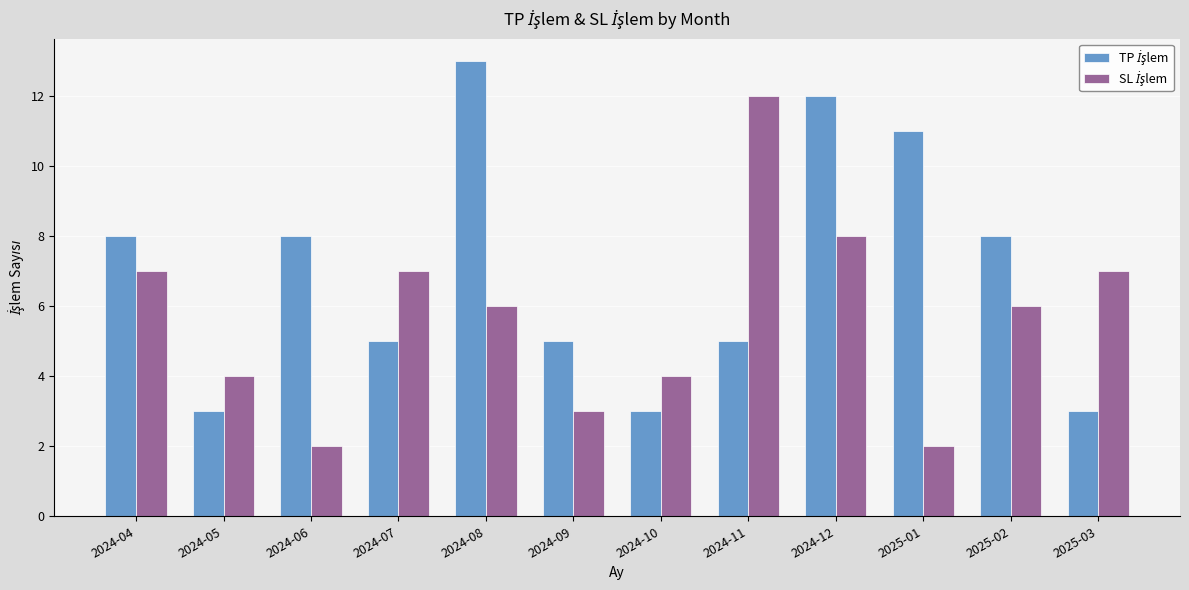

What is the total value across all series at 2024-07?

12